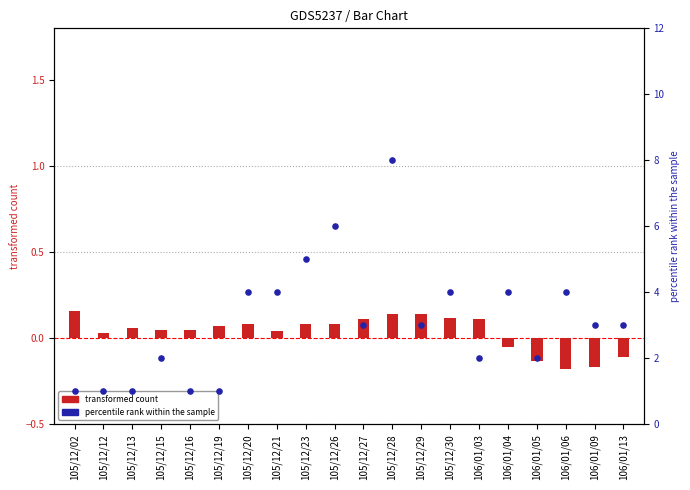

At which category is the sum across all series the highest?

105/12/28